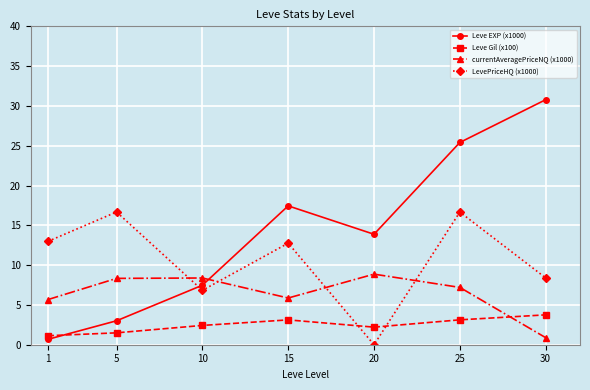

What is the approximate value of Leve Gil (x100) at 1?

1.1